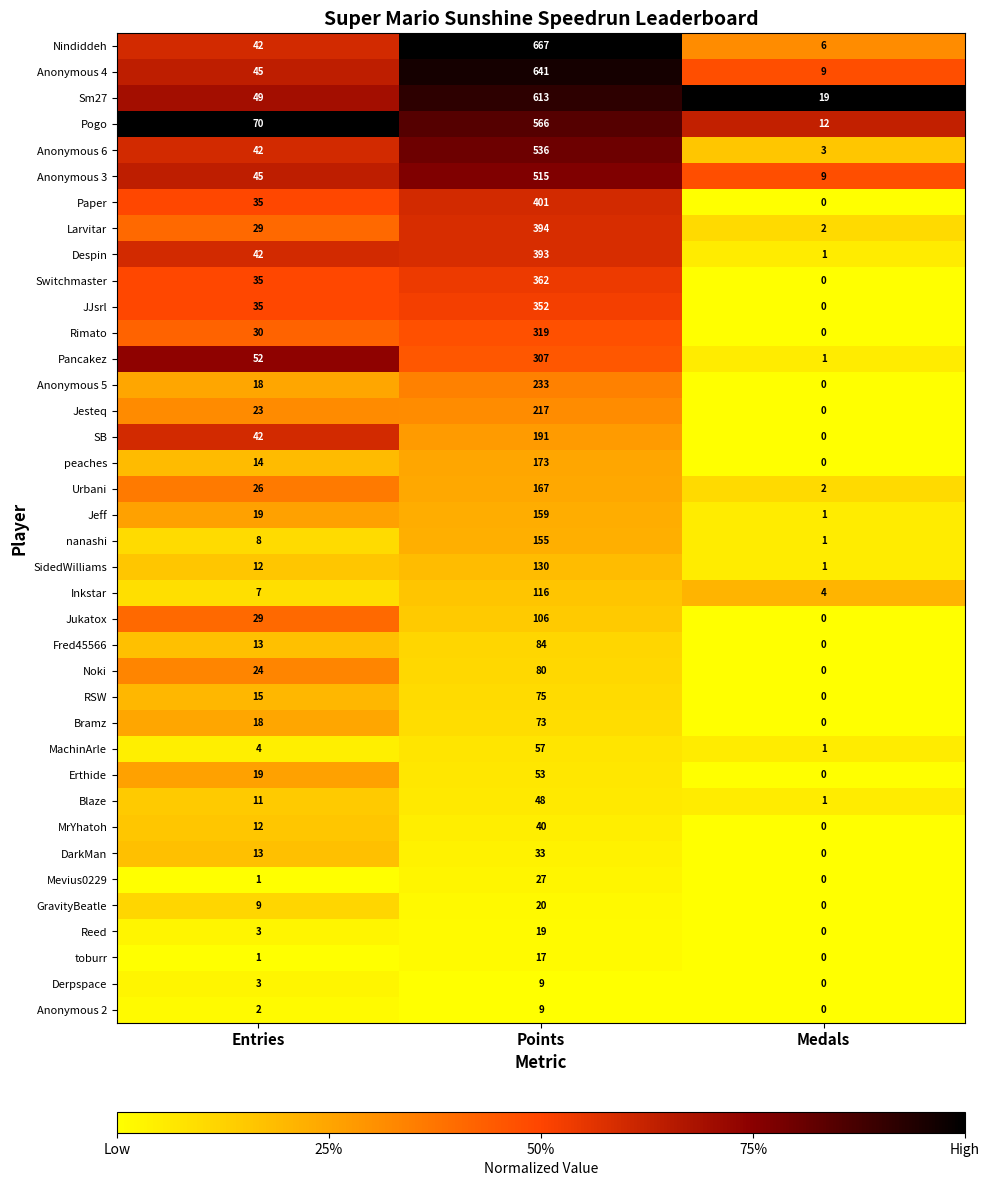

Is it true that Fred45566 equals 0 at Medals?

True